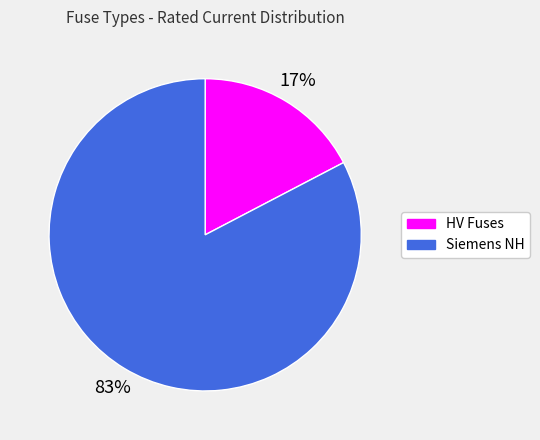

Is there a majority slice in this chart?

Yes